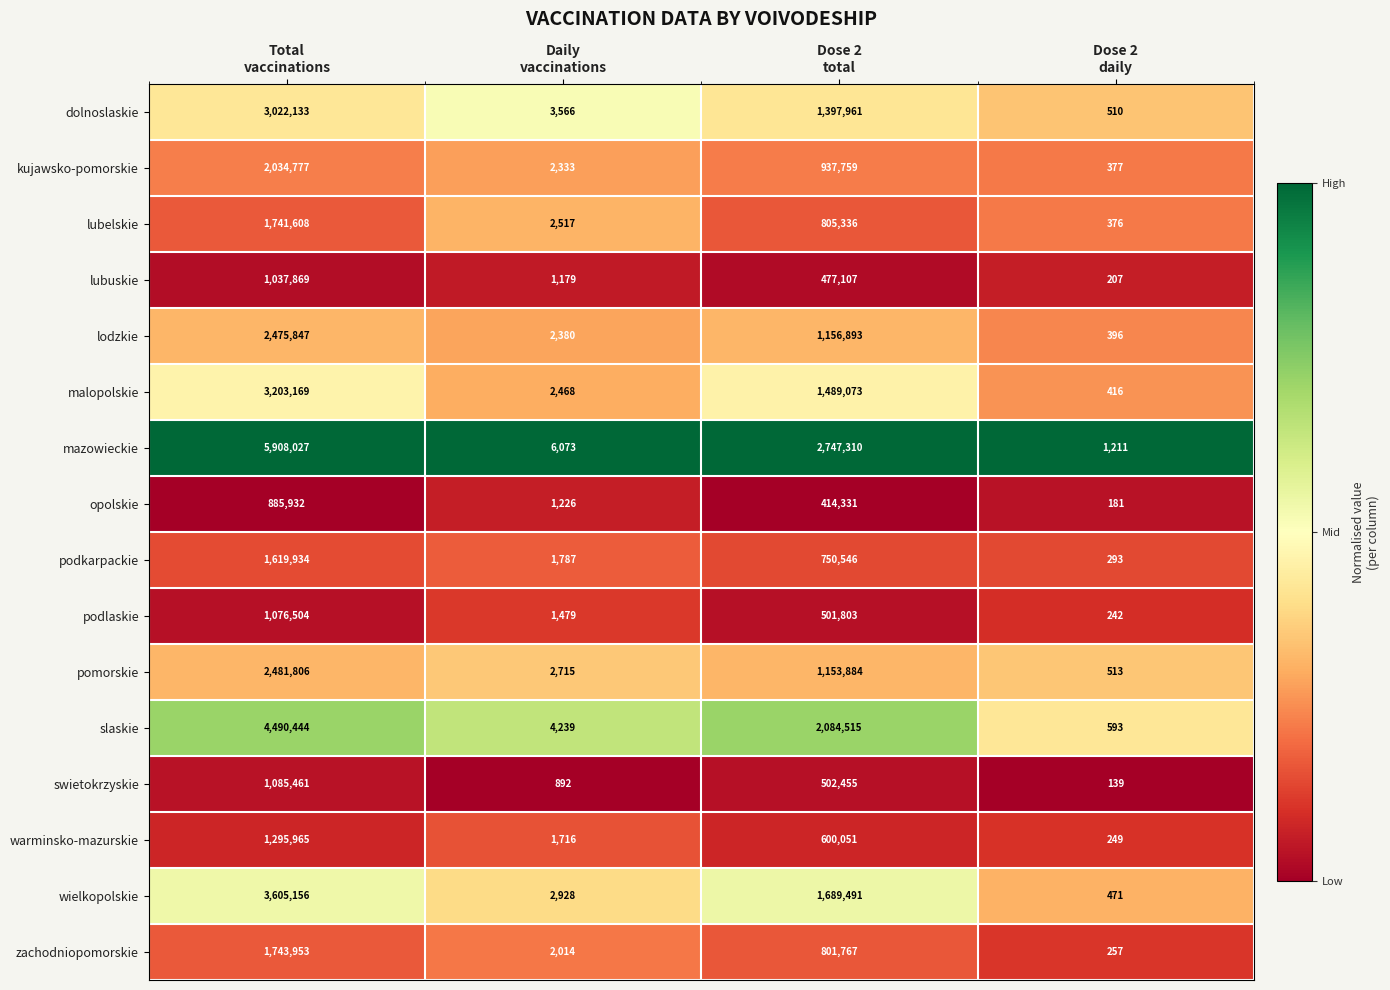

Between Total
vaccinations and Daily
vaccinations, which series saw the biggest shift?

mazowieckie